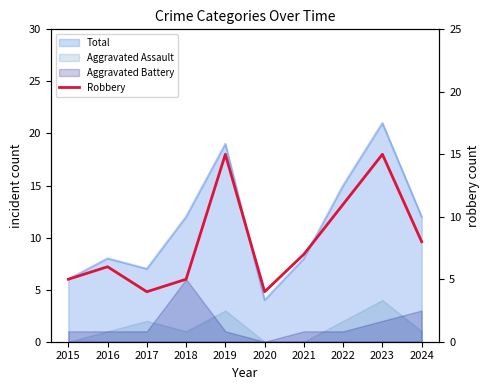

Does the chart display data point markers on the line(s)?

No